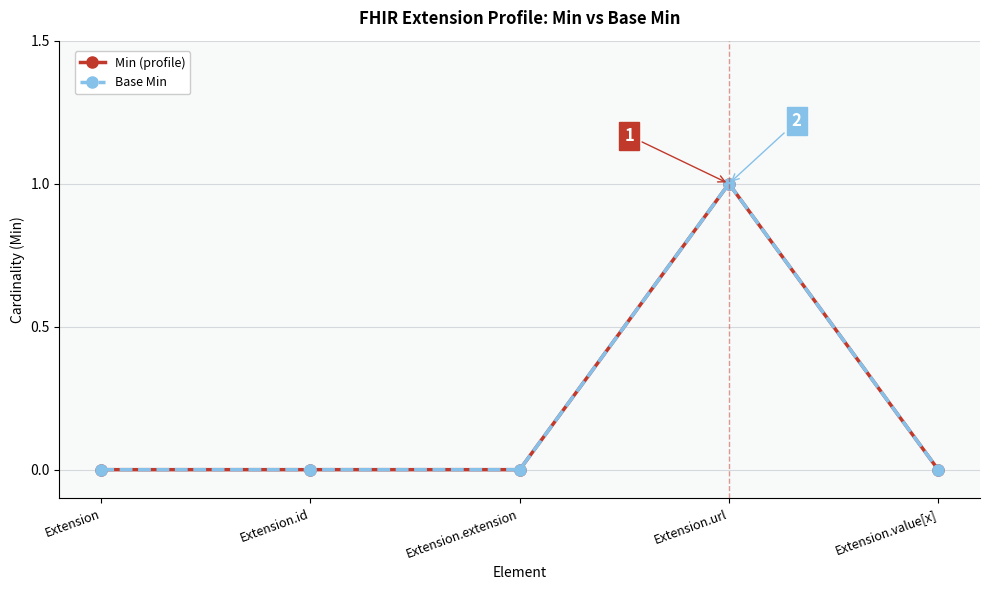

What is the difference between the maximum and minimum values in the Base Min series?

1